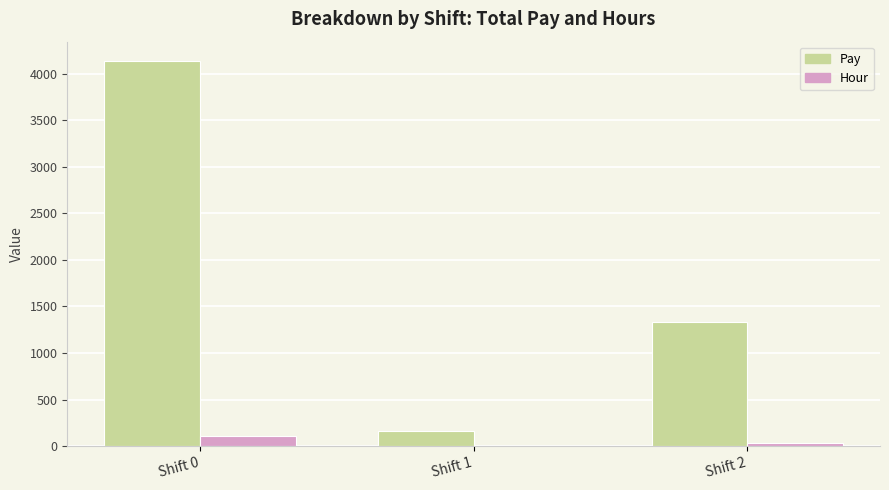

Where does the Hour series first go above 32?

Shift 0